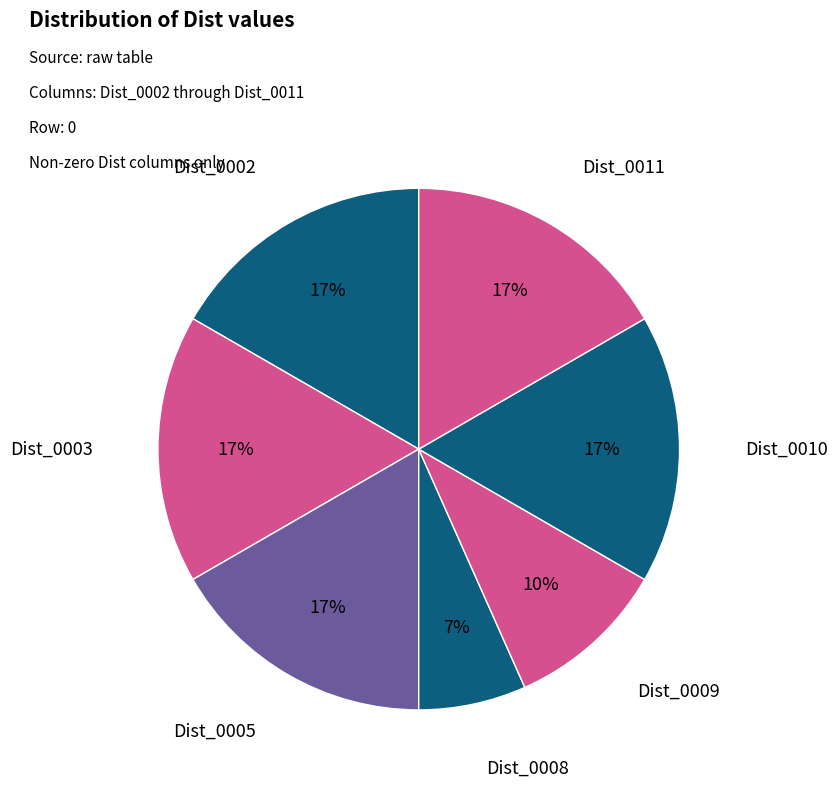

Is Dist_0008 the majority of the pie?

No